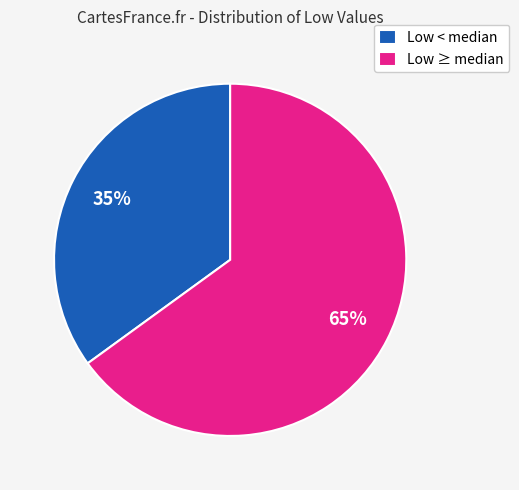

Is the sum of Low ≥ median and Low < median greater than half?

Yes